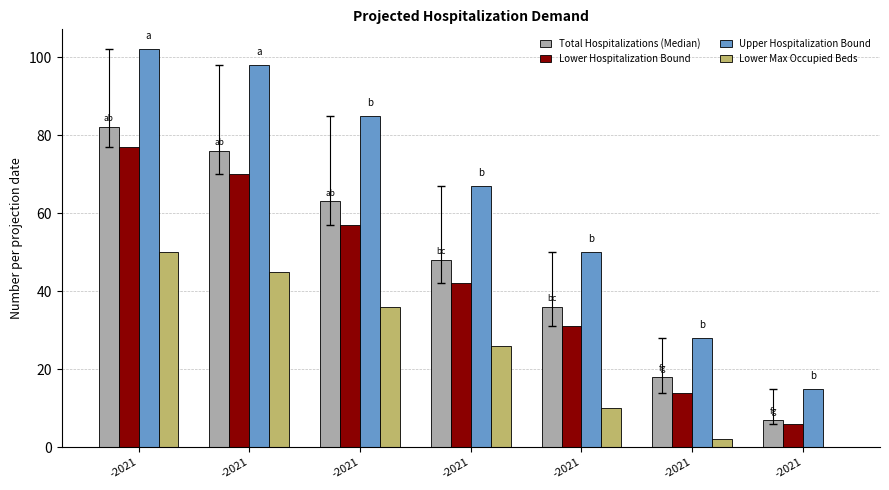

How many data points does each series have?

7